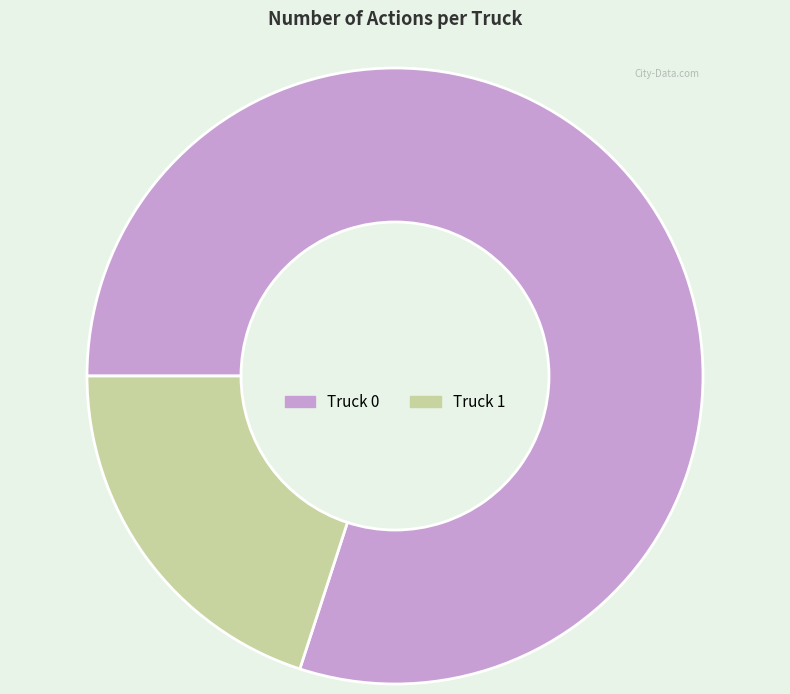

Does Truck 1 represent more than half of the total?

No